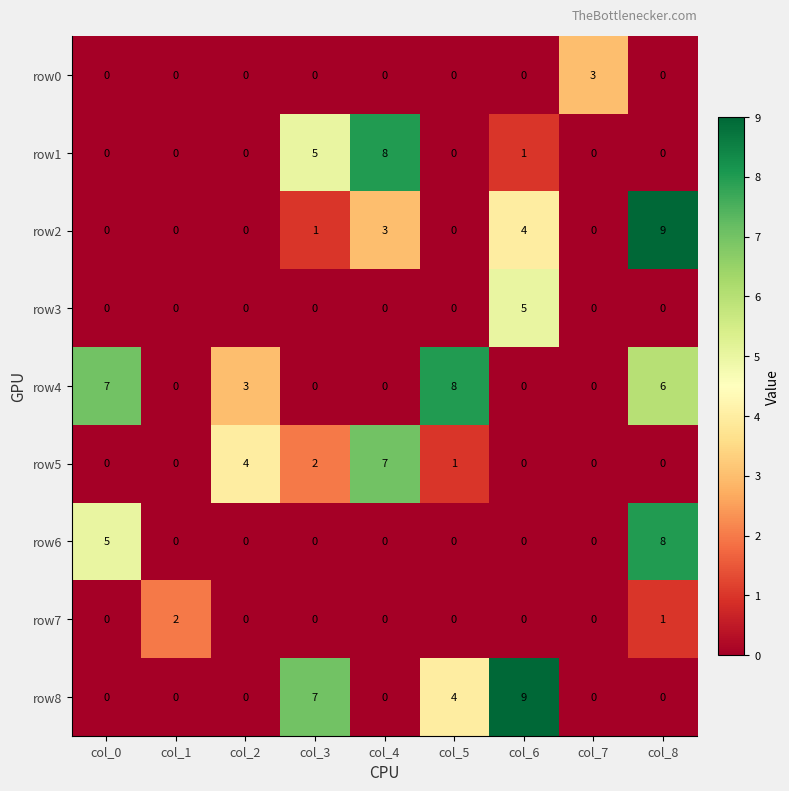

Which series changed the most between col_0 and col_8?

row2